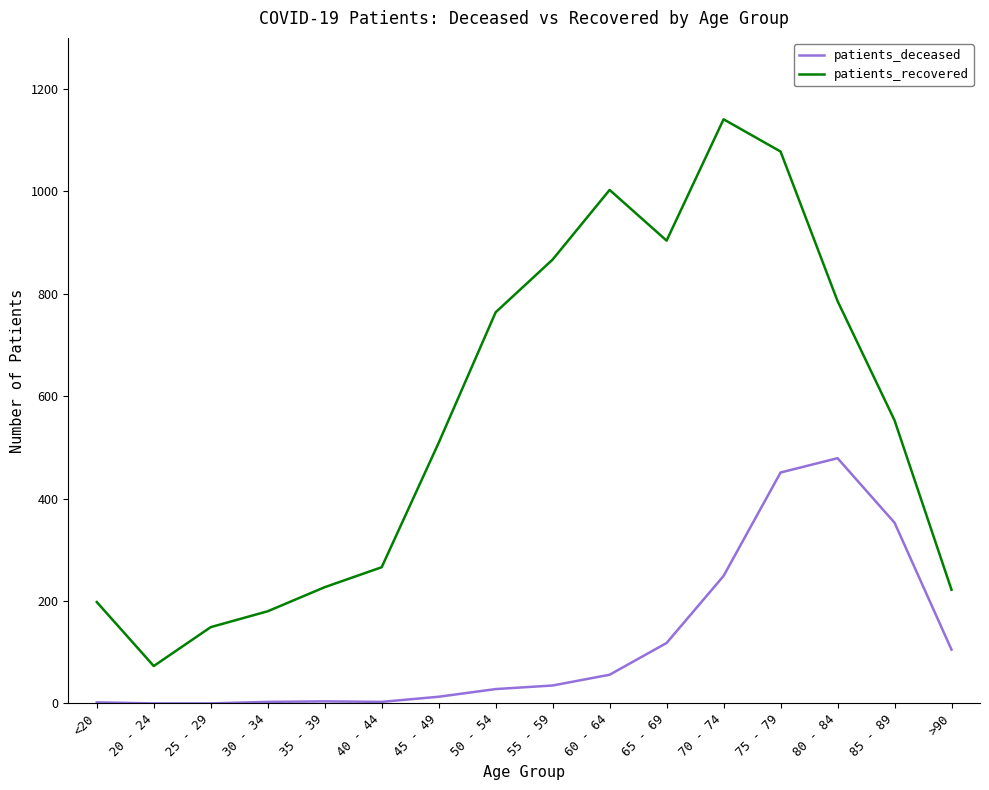

At which label does patients_recovered reach its peak?

70 - 74